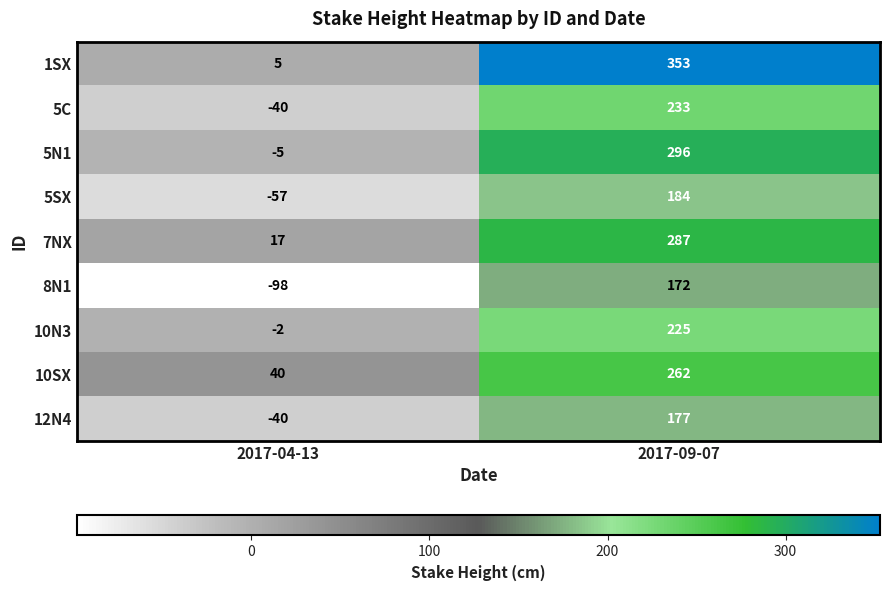

Which series has the widest spread of values?

1SX